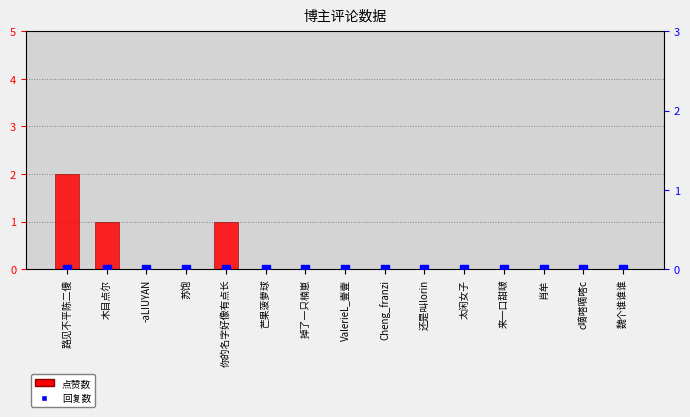

Which series has the widest spread of Y values?

点赞数